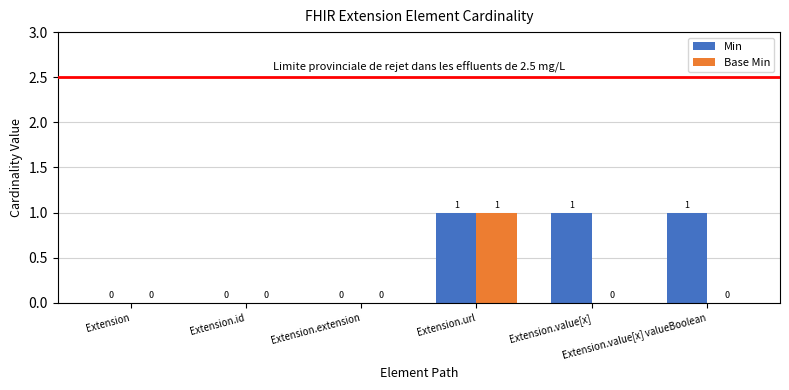

How many Min values are between 0 and 1?

6